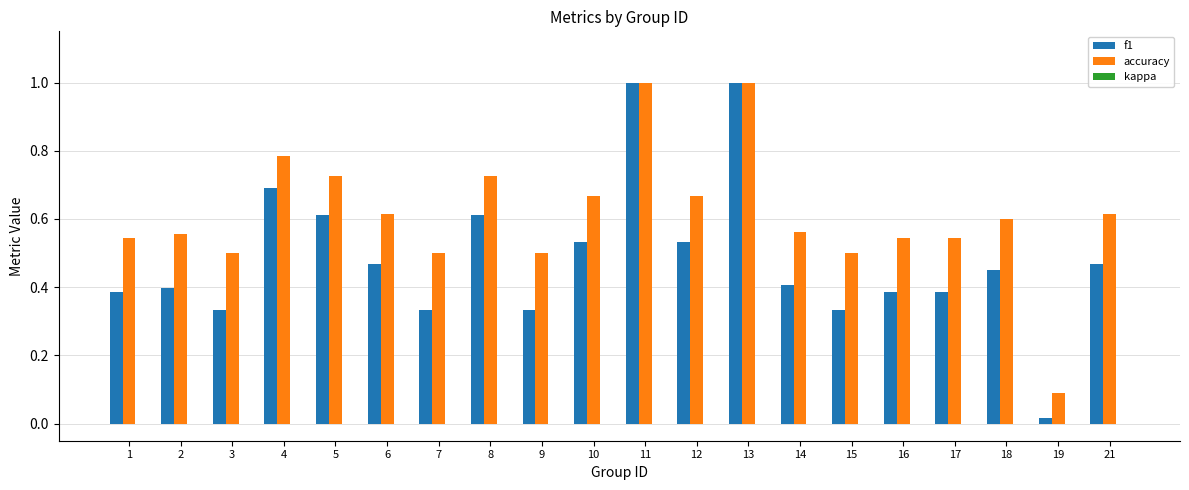

Where is accuracy nearest to the value 0?

19